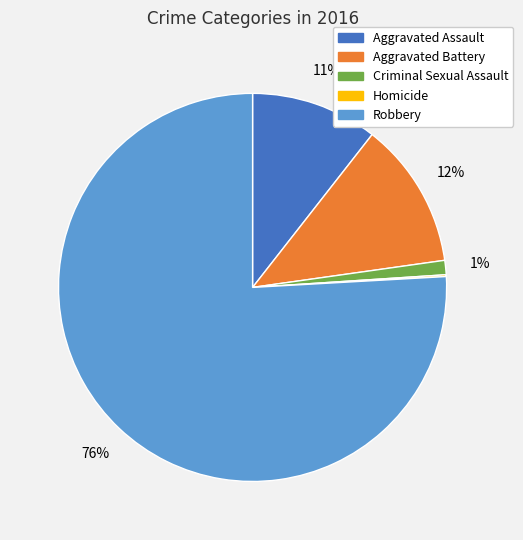

To the nearest percent, what portion does Aggravated Battery represent?

12%